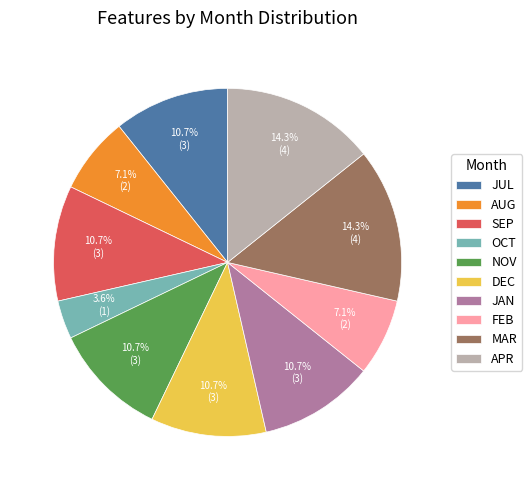

Approximately how many times larger is the value at AUG compared to NOV?

0.7